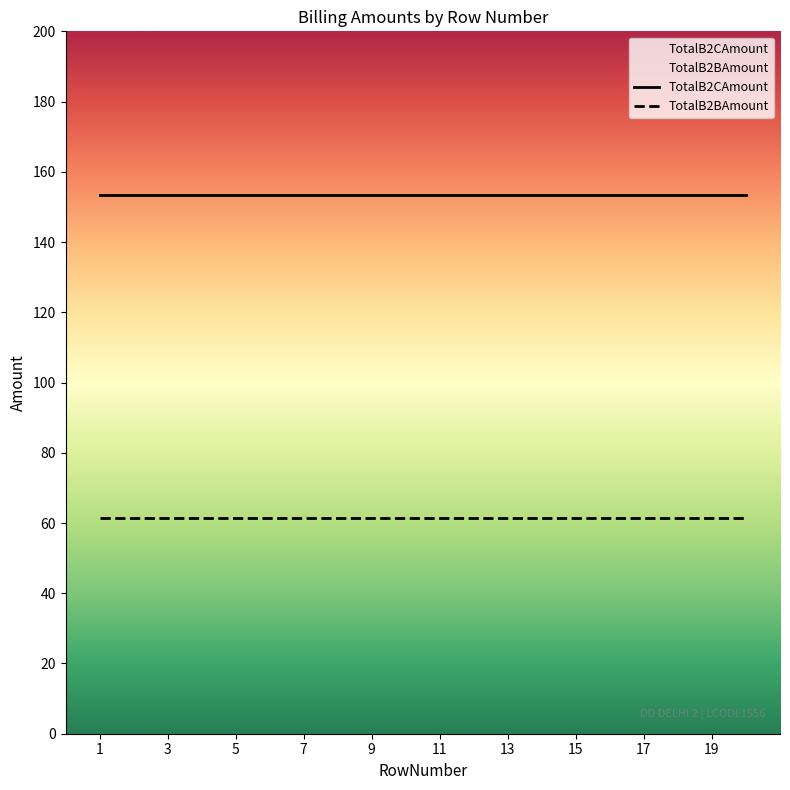

Does the chart display data point markers on the line(s)?

No